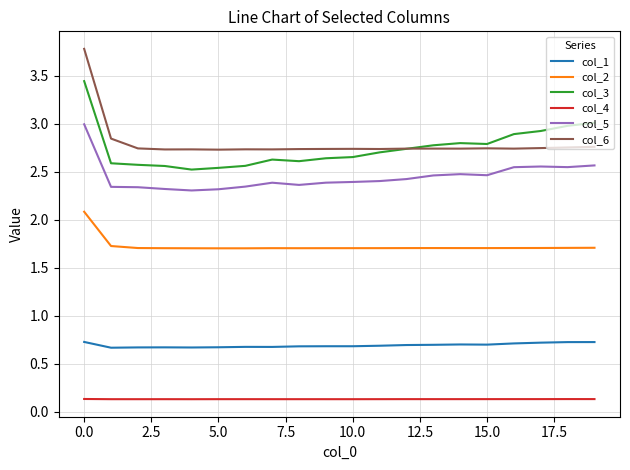

What is the greatest value displayed?

3.8